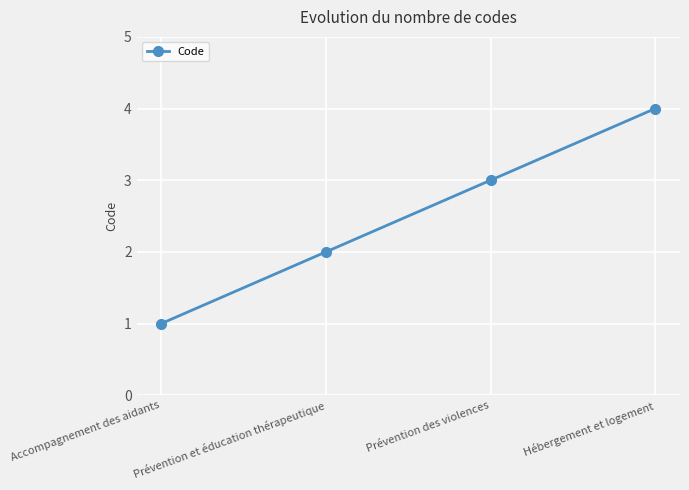

The value at Prévention et éducation thérapeutique is 2. True or false?

True